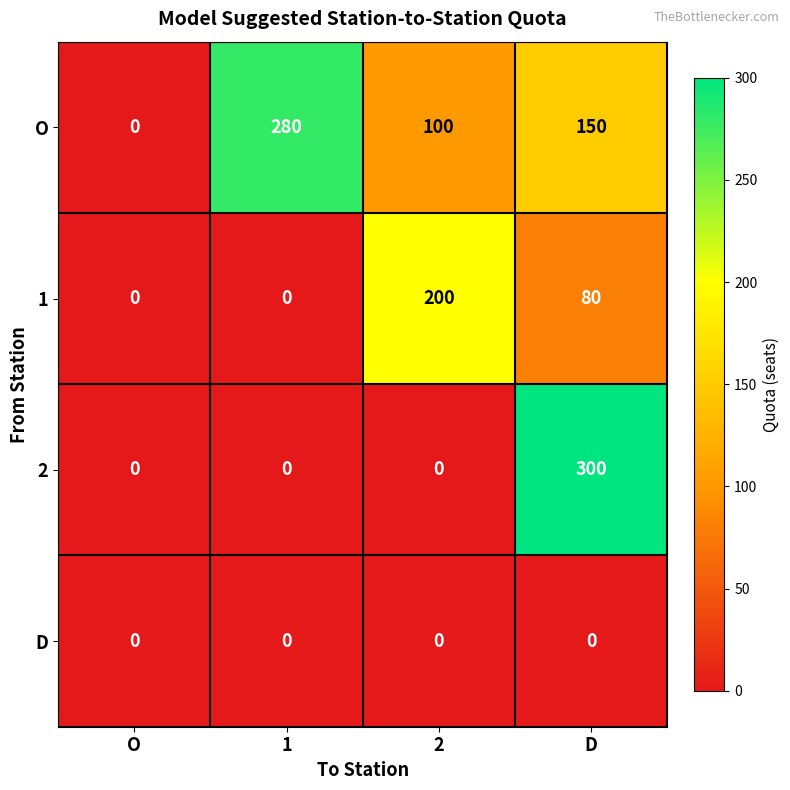

The 2 series shows 452 at D. True or false?

False